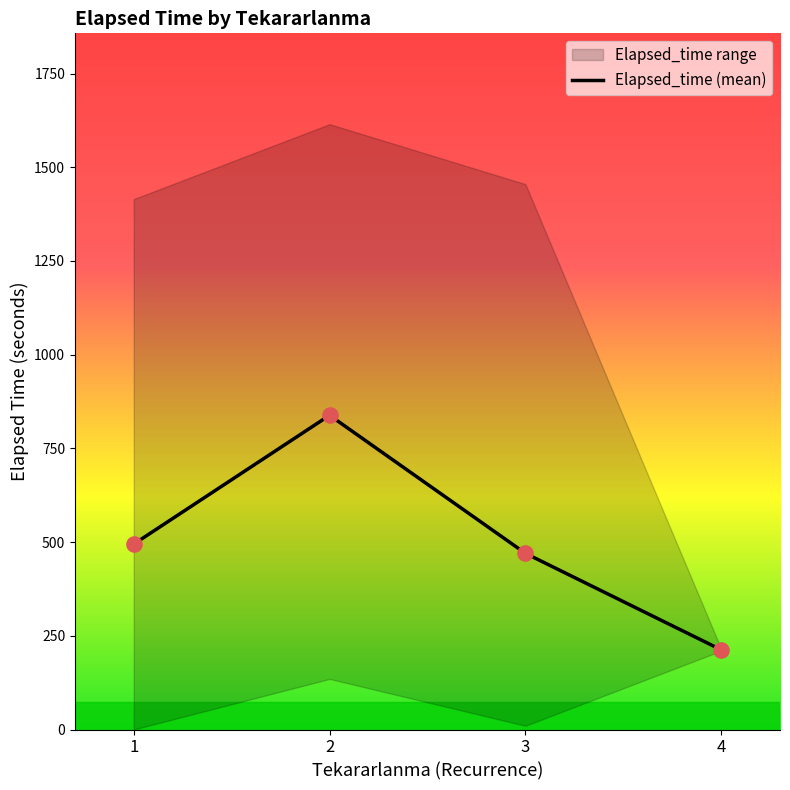

What is the ratio of the value at 2 to the value at 4?

3.9